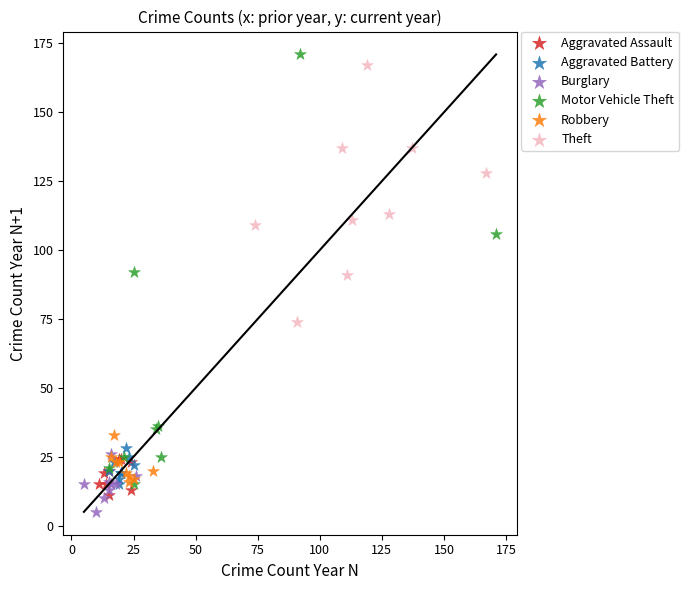

Which series has the largest Y range (max minus min)?

Motor Vehicle Theft